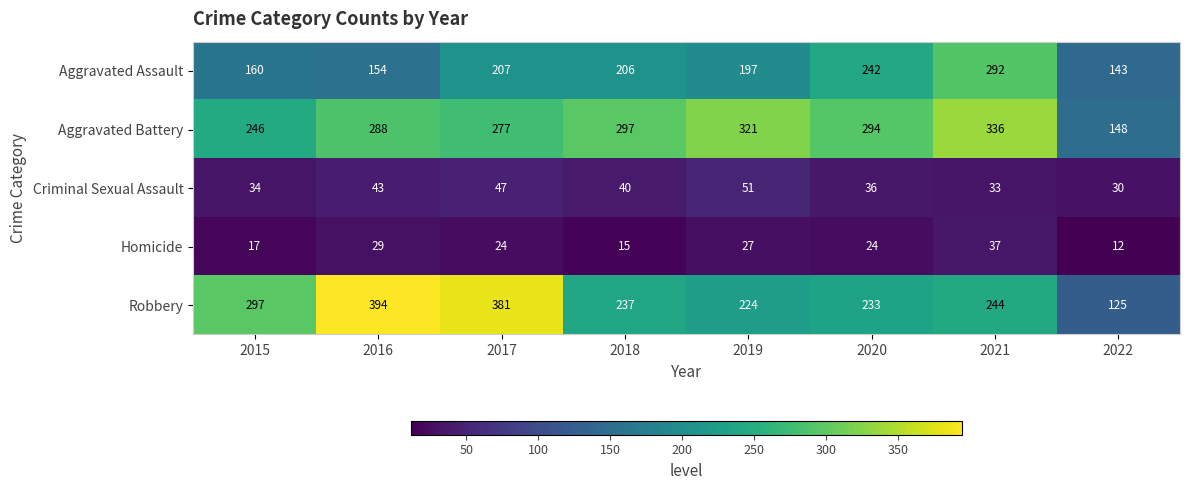

What is the total value across all series at 2016?

908